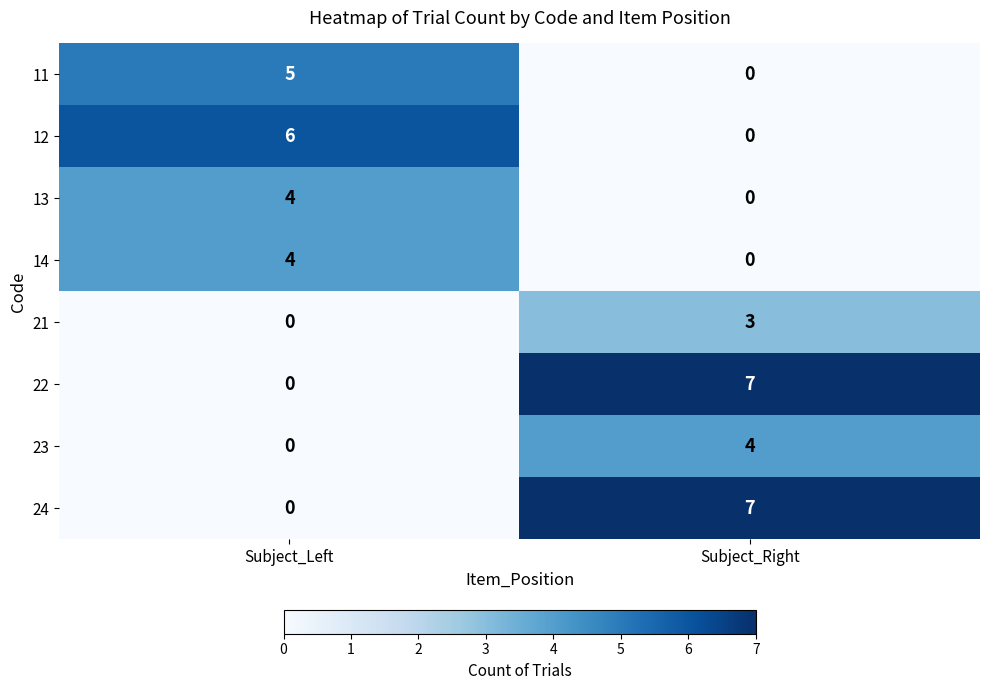

The 23 series shows 4 at Subject_Right. True or false?

True